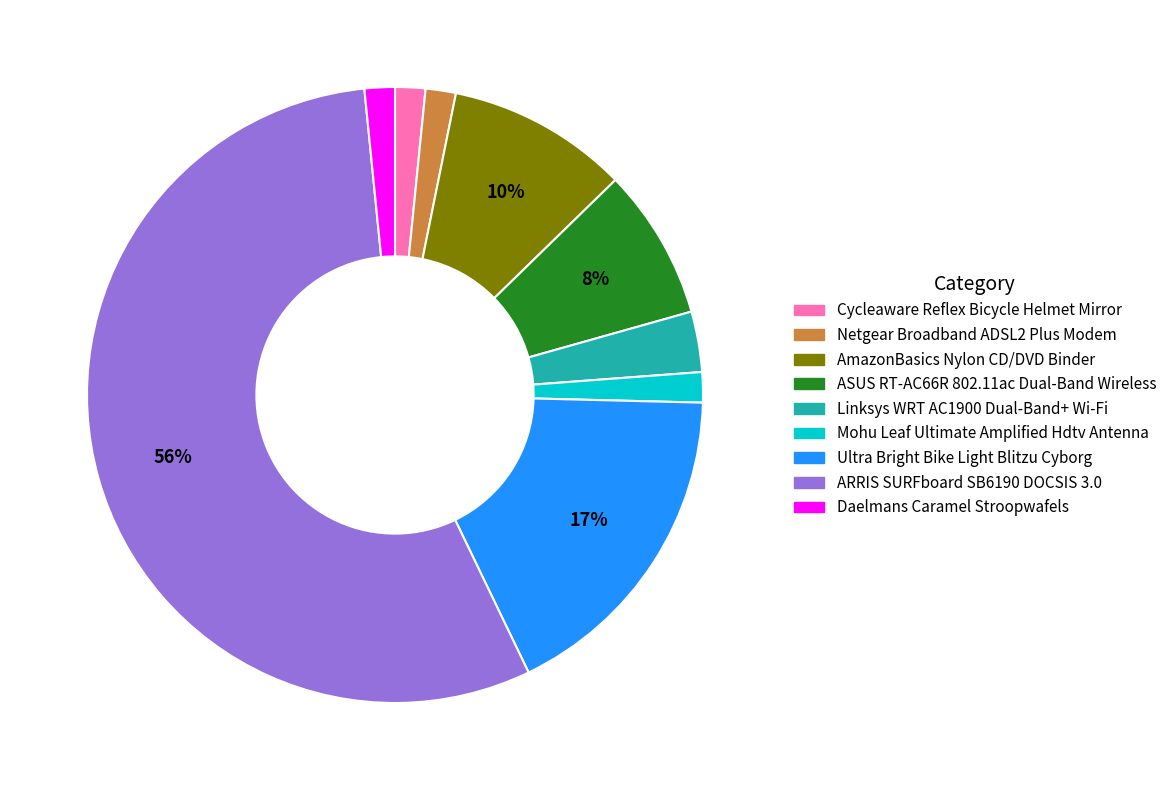

True or false: Ultra Bright Bike Light Blitzu Cyborg accounts for 24% of the total.

False